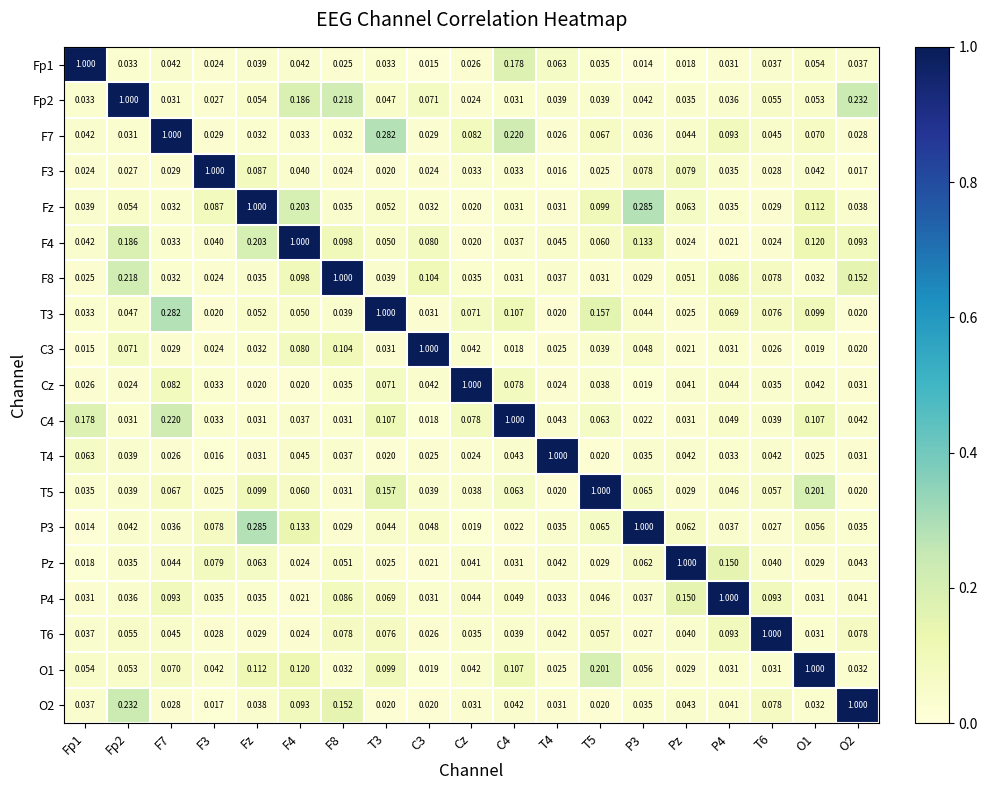

Is the value of P4 at Fz greater than the value of F3 at C3?

Yes